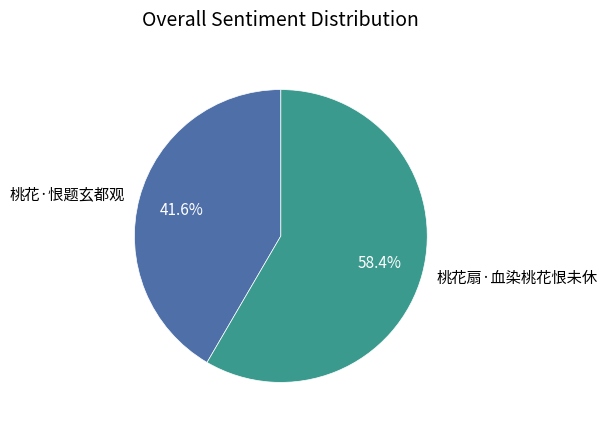

To the nearest percent, what portion does 桃花·恨题玄都观 represent?

42%